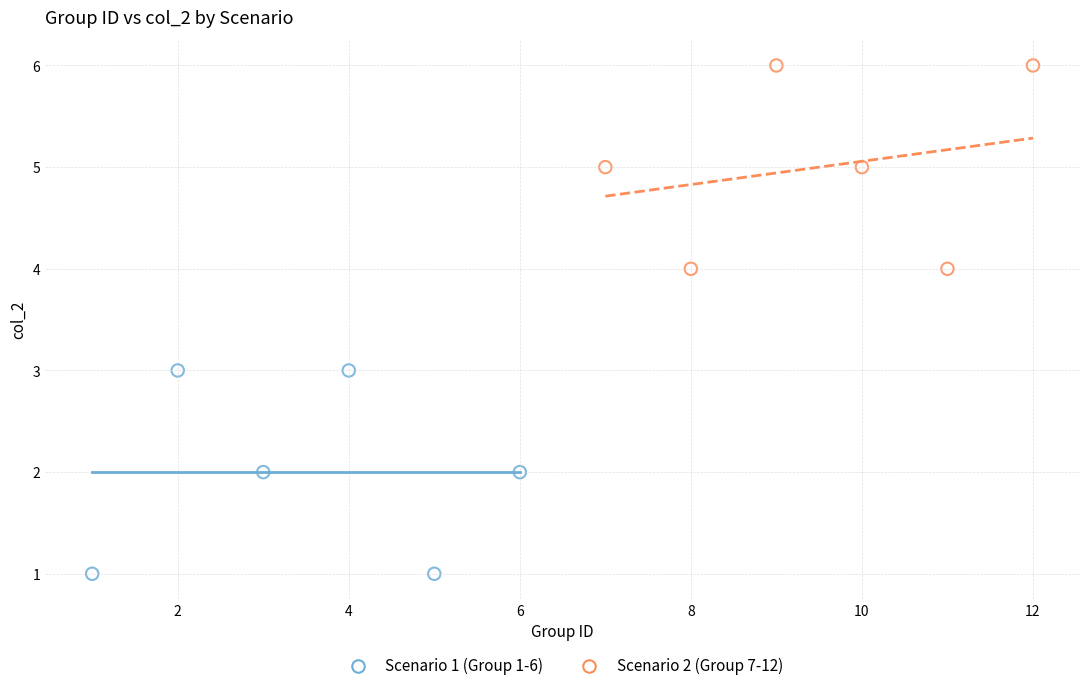

What are all the series names shown in the legend?

Scenario 1 (Group 1-6), Scenario 2 (Group 7-12)